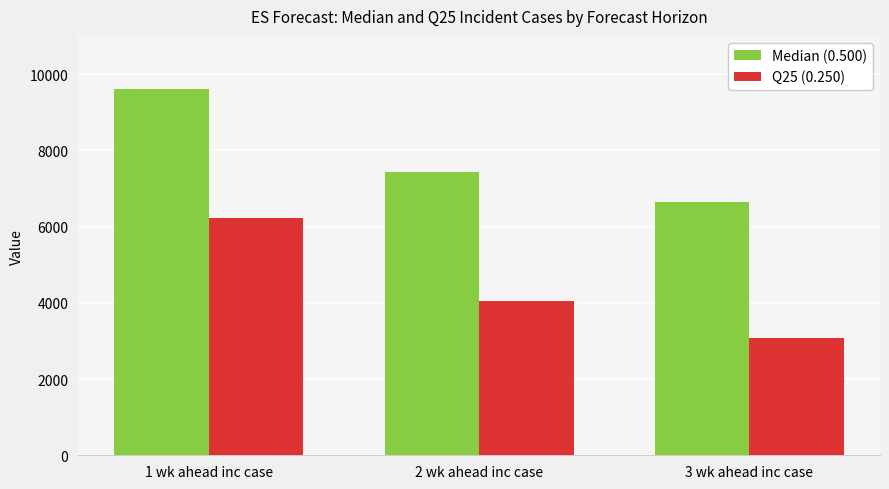

List the series in order of their overall mean, highest first.

Median (0.500), Q25 (0.250)